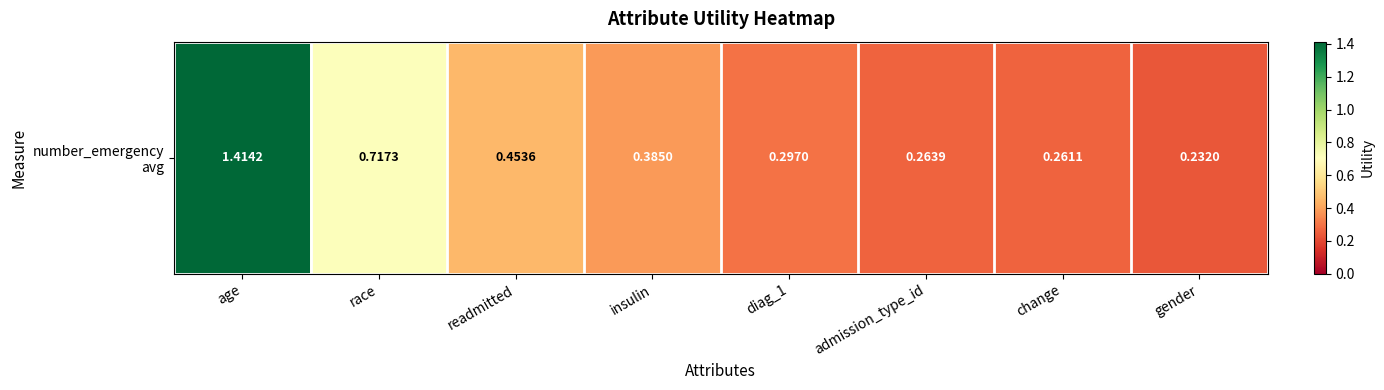

The value at gender is 0.3. True or false?

False